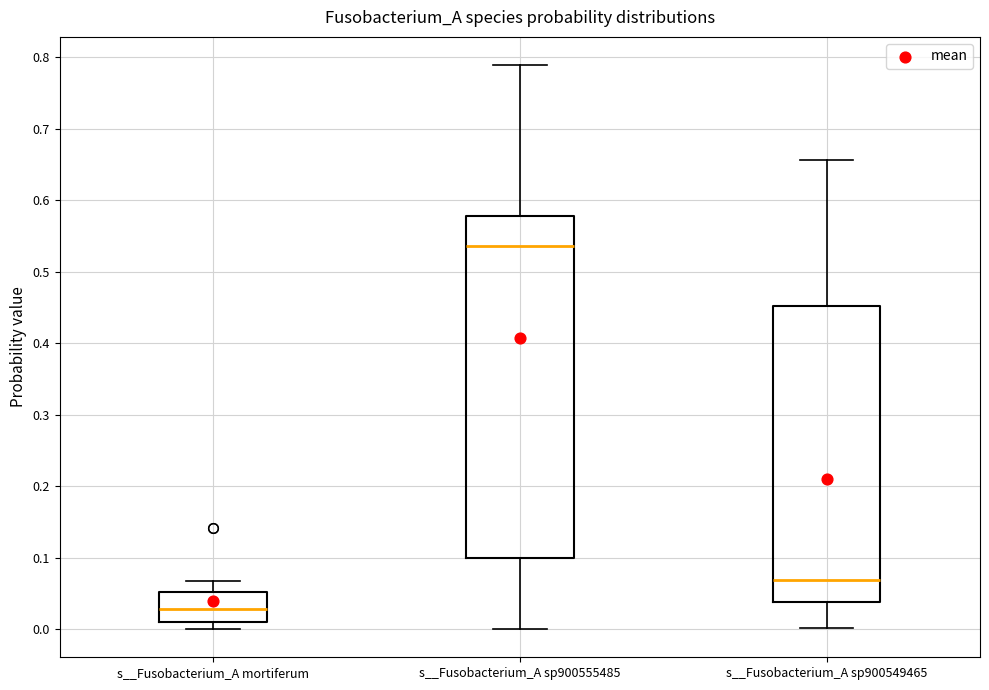

Reading left to right, transcribe this box plot: for each box, give where its median line is, the range the box spans, and where its two whiskers end, as read against the y-axis. The values are not printed on the chart, so give them approximately, as read against the axis.

s__Fusobacterium_A mortiferum: median 0.03, box 0.01 to 0.05, whiskers 0.00 to 0.07
s__Fusobacterium_A sp900555485: median 0.54, box 0.10 to 0.58, whiskers 0.00 to 0.79
s__Fusobacterium_A sp900549465: median 0.07, box 0.04 to 0.45, whiskers 0.00 to 0.66